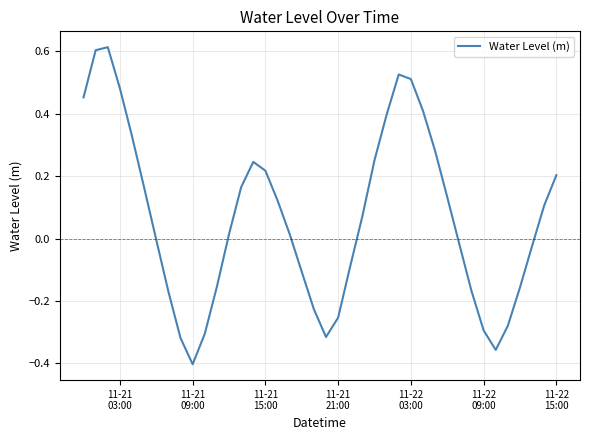

What is the difference between the maximum and minimum values?

1.0